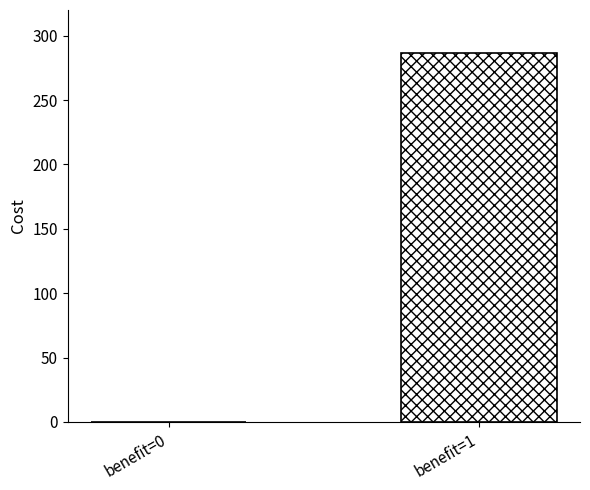

What is the greatest value displayed?

286.3